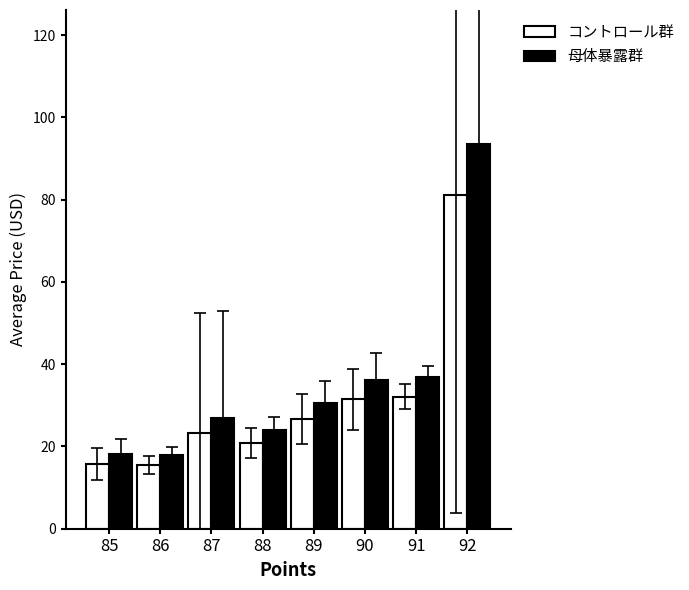

What are all the series names shown in the legend?

コントロール群, 母体暴露群